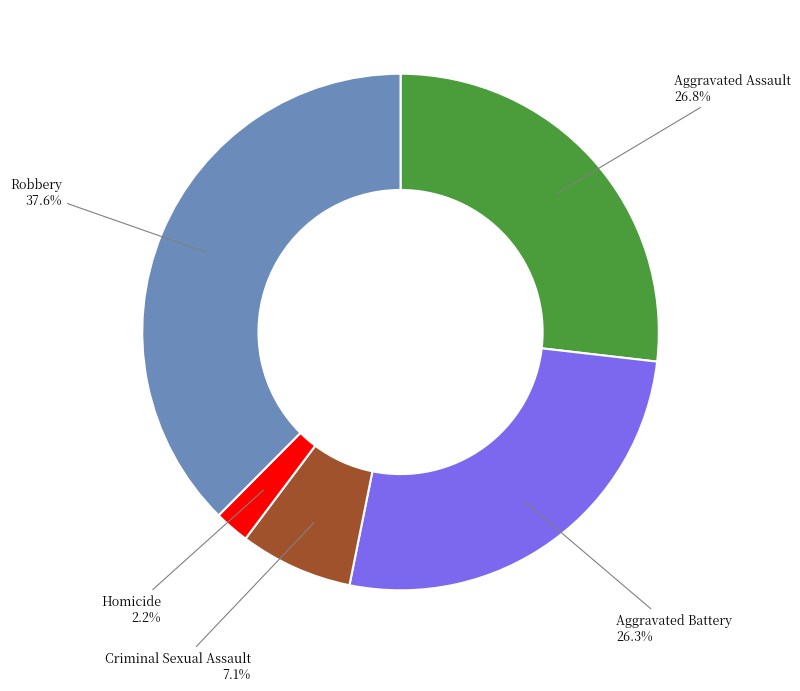

Does any single category account for the majority?

No